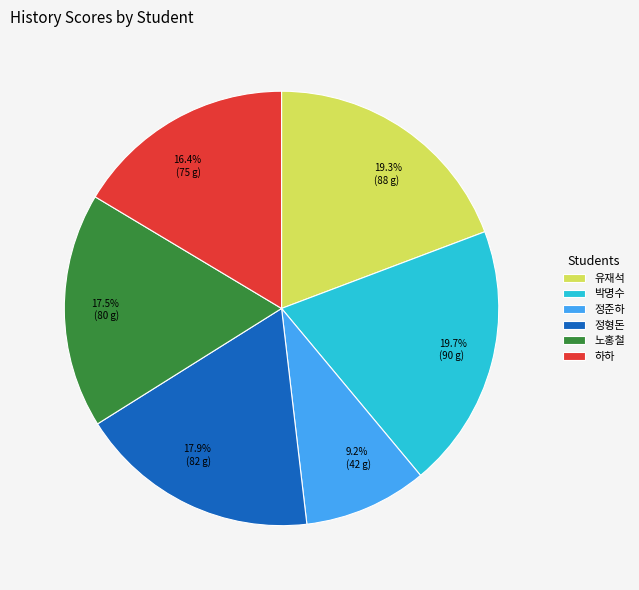

The 정형돈 slice represents 18% of the pie. True or false?

True